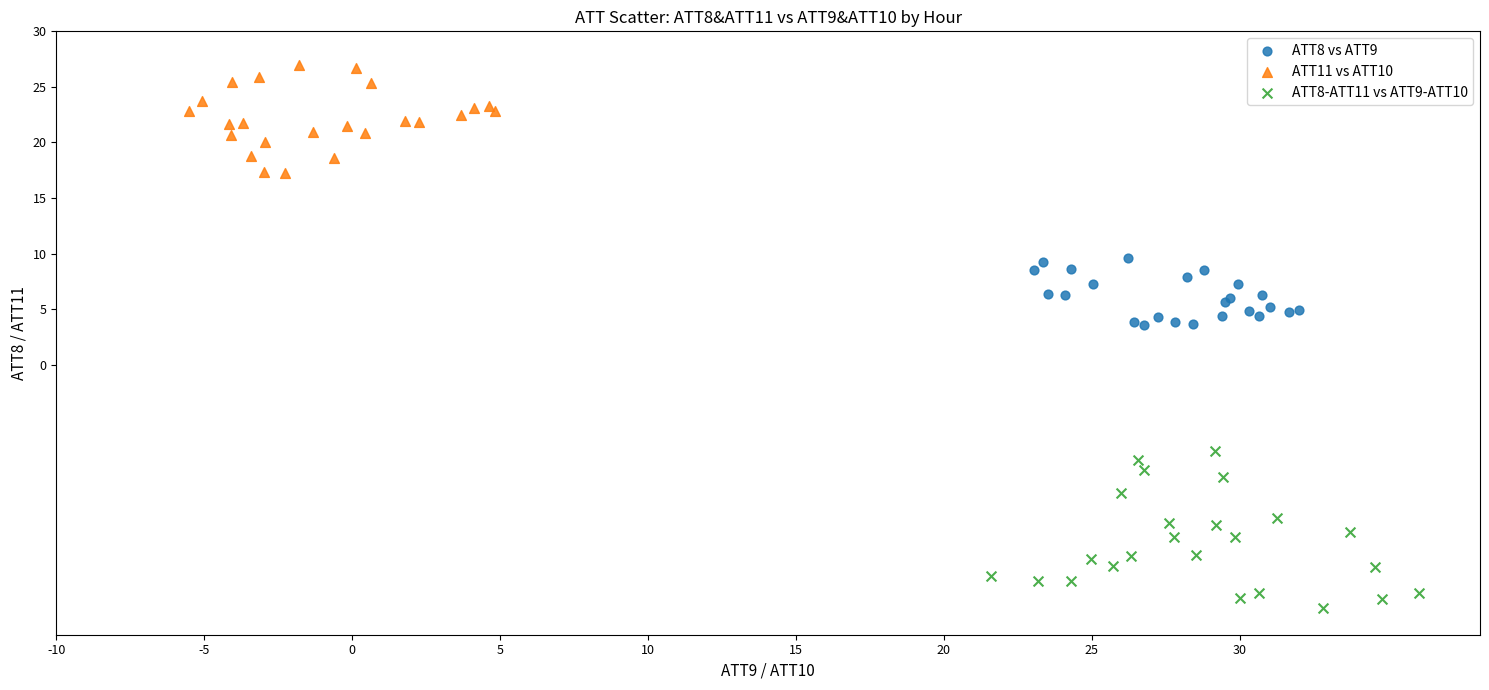

Which series contains the lowest Y value?

ATT8-ATT11 vs ATT9-ATT10